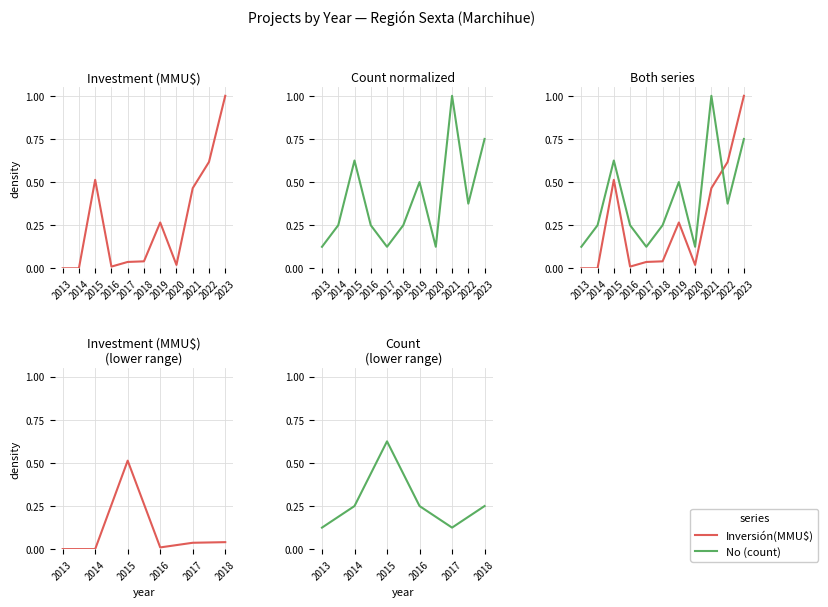

Reading right to left, what are all the values shown in this chart?

Inversión(MMU$): 0.0	0.0	0.0	0.5	0.0	0.0
No (count): 0.2	0.1	0.2	0.6	0.2	0.1